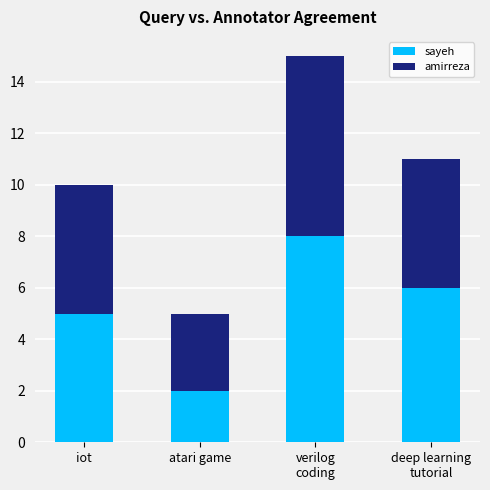

What is the average value of the sayeh series?

5